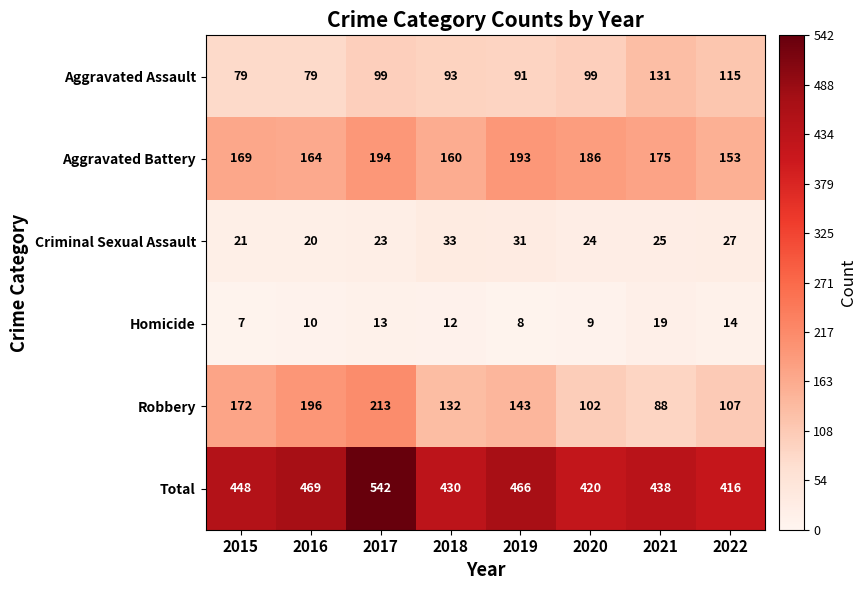

Which series has the largest total across all categories?

Total